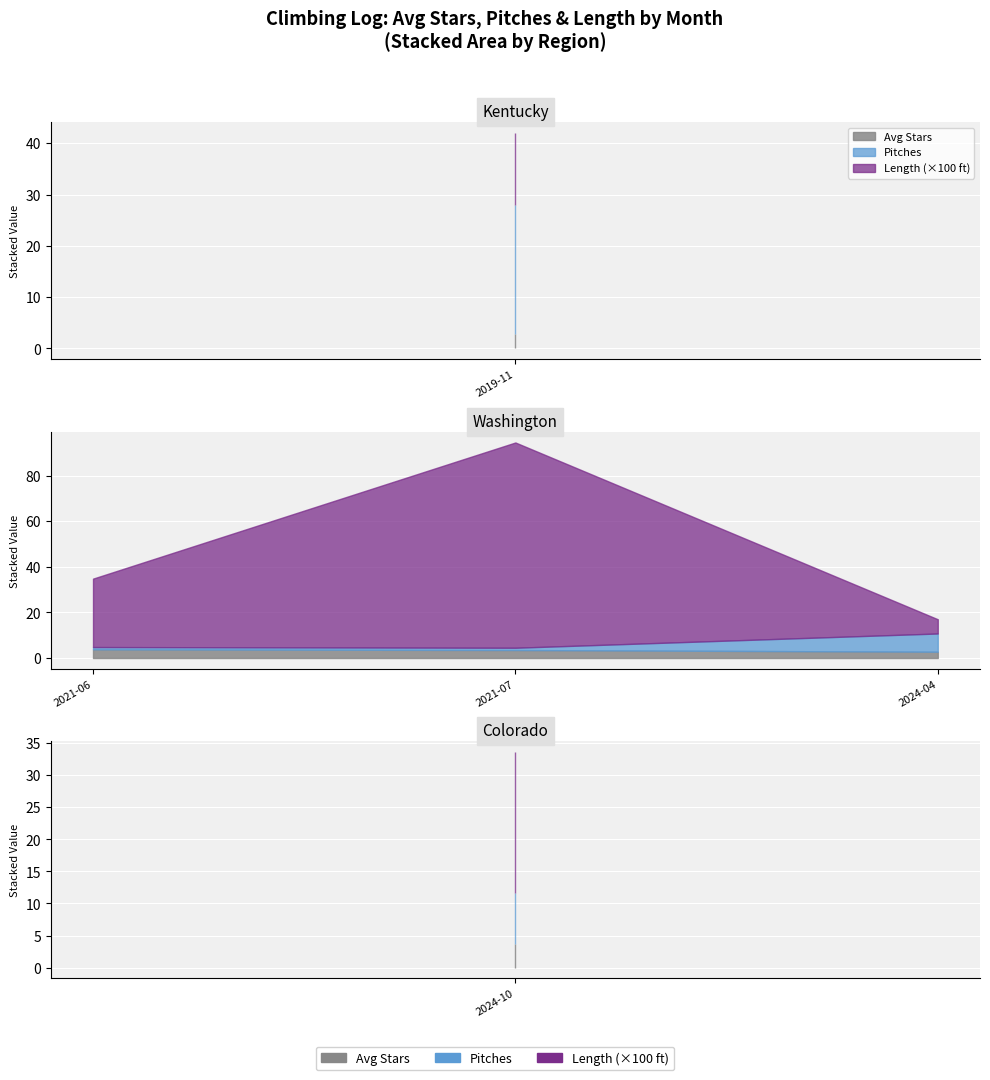

Which series has the largest total across all categories?

Length